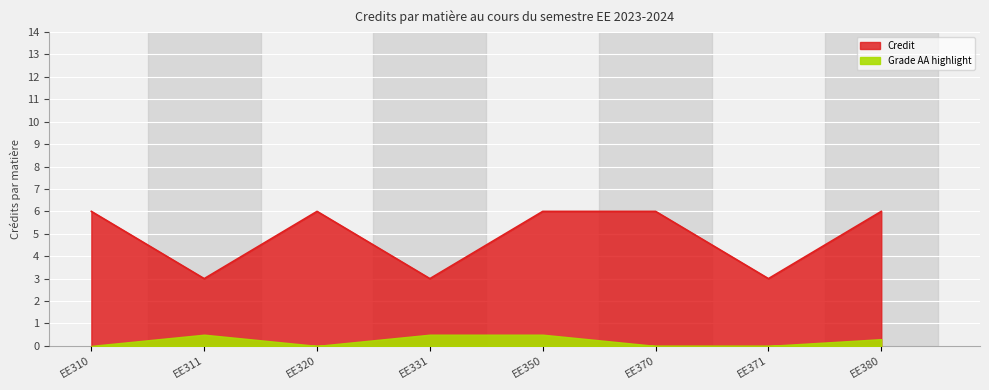

What is the maximum value shown in the chart?

6